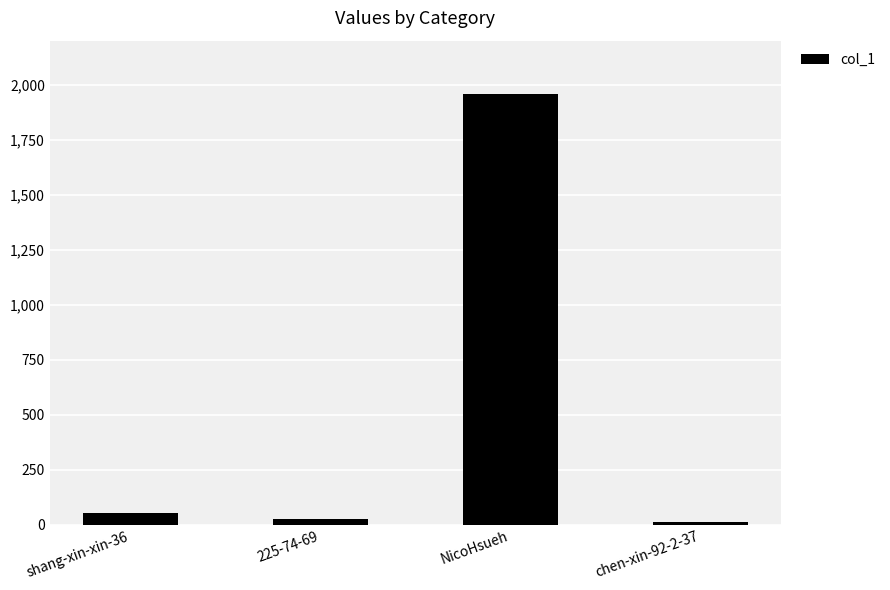

The value at shang-xin-xin-36 is 55. True or false?

True